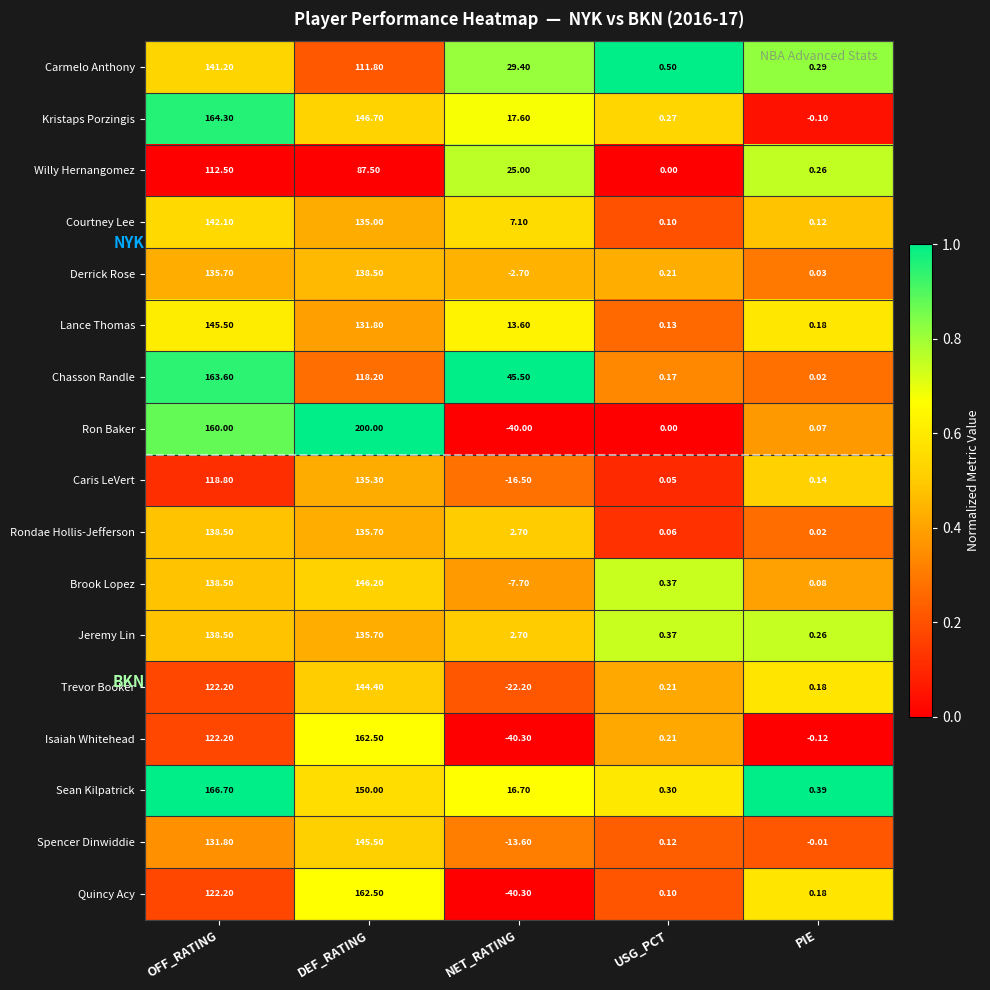

Which category has the lowest value in the Kristaps Porzingis series?

PIE